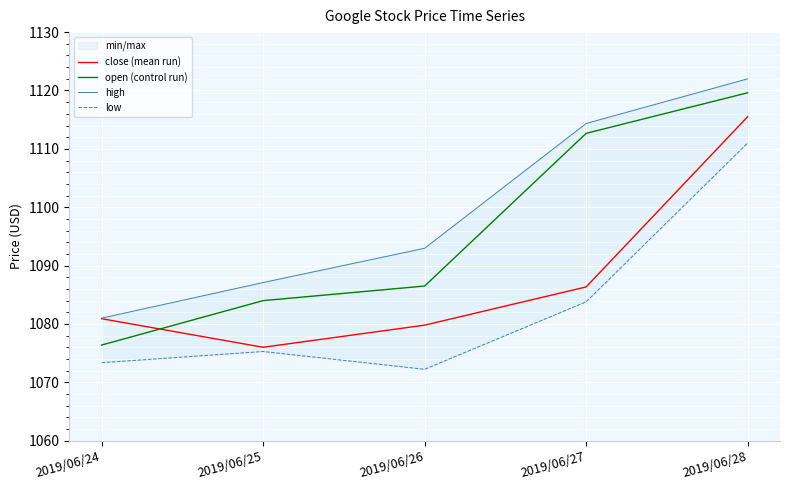

Is it true that high equals 1122.0 at 2019/06/28?

True